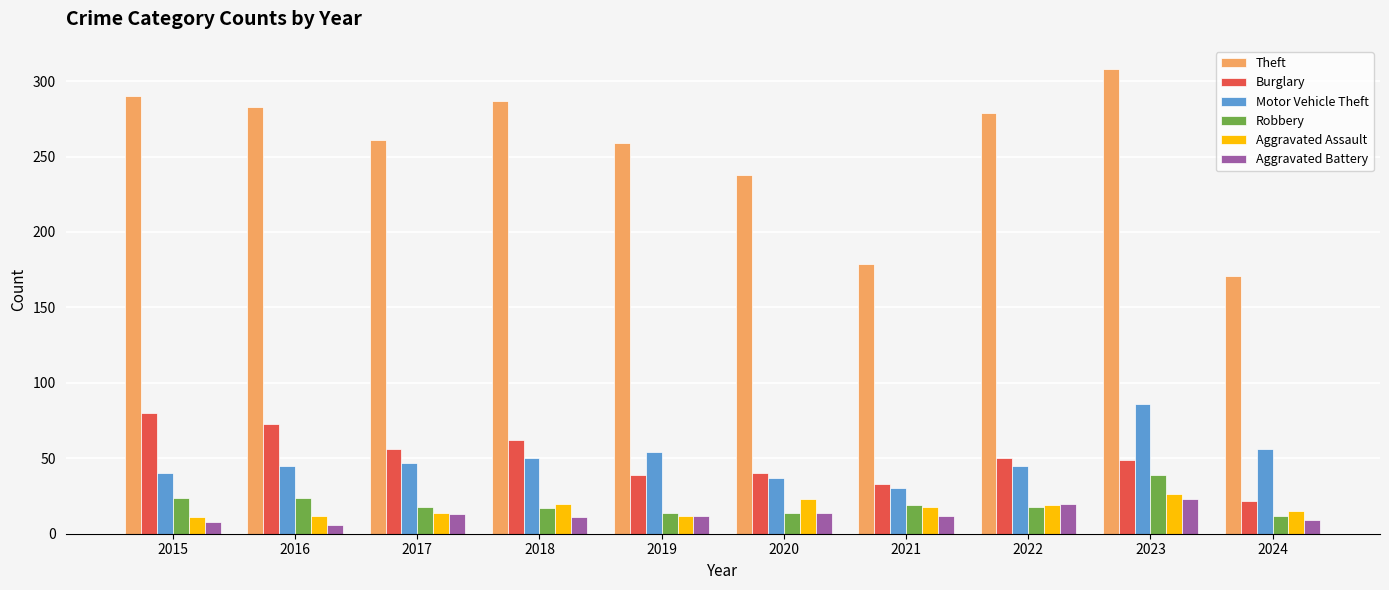

How many data points does each series have?

10